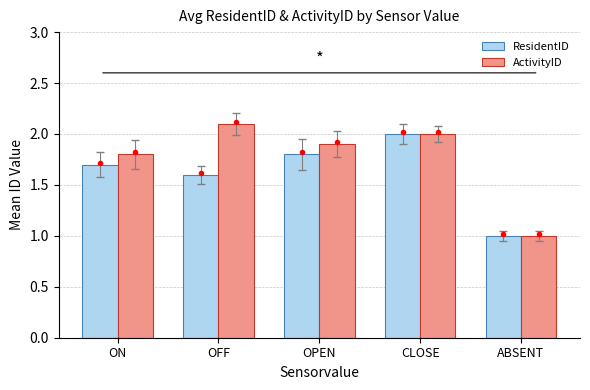

The value of ResidentID at ABSENT is 0.3. True or false?

False